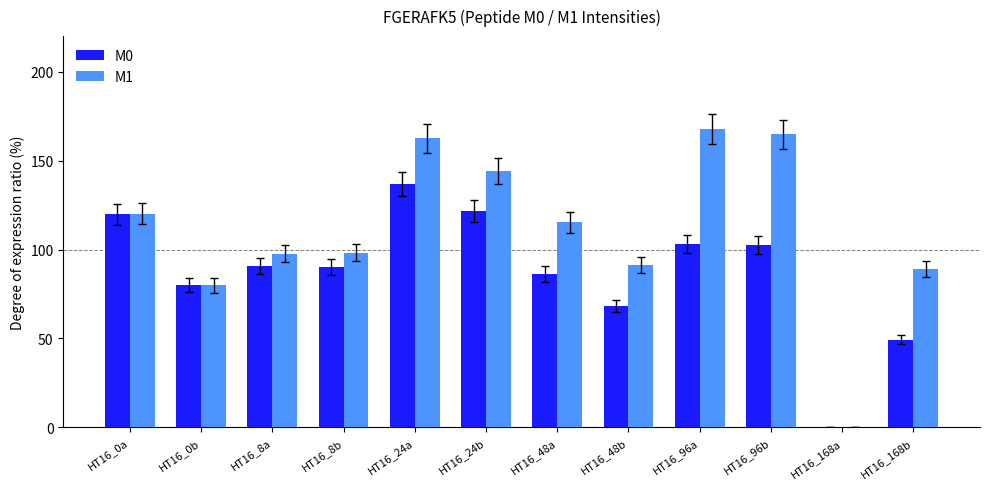

What is the sum of all M0 values?

1049.2